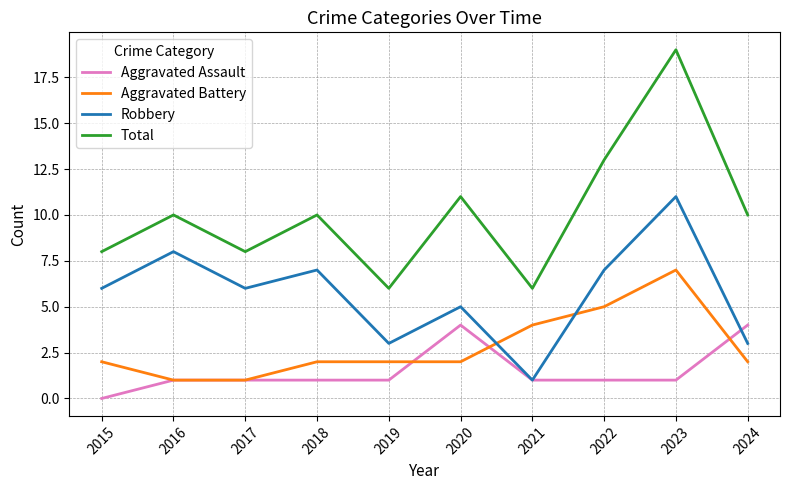

What is the total value across all series at 2019?

12